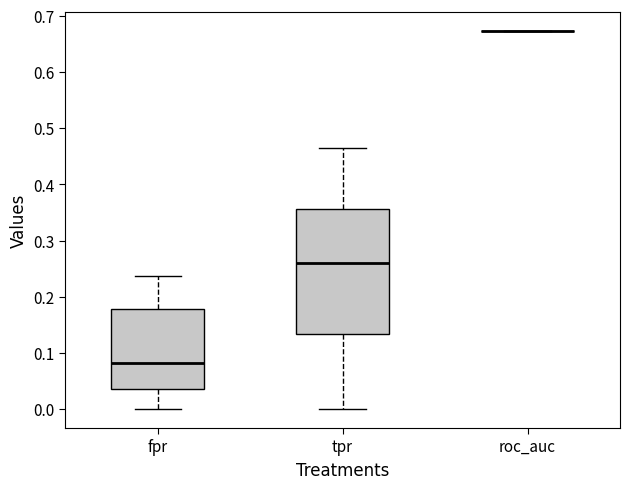

Reading left to right, transcribe this box plot: for each box, give where its median line is, the range the box spans, and where its two whiskers end, as read against the y-axis. The values are not printed on the chart, so give them approximately, as read against the axis.

fpr: median 0.08, box 0.04 to 0.18, whiskers 0.00 to 0.24
tpr: median 0.26, box 0.13 to 0.36, whiskers 0.00 to 0.46
roc_auc: box collapsed to a line at 0.67, whiskers 0.67 to 0.67